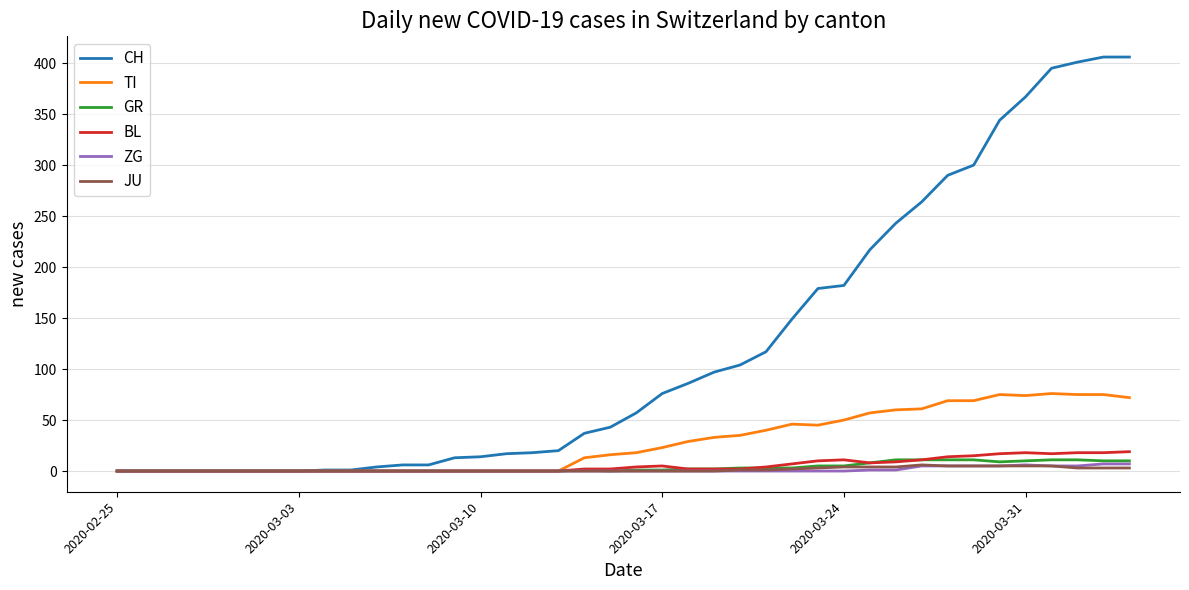

Which series has the largest range (max minus min)?

CH